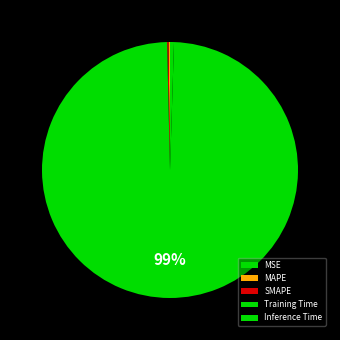

Rank the categories by value from highest to lowest.

Training Time, Inference Time, MAPE, SMAPE, MSE